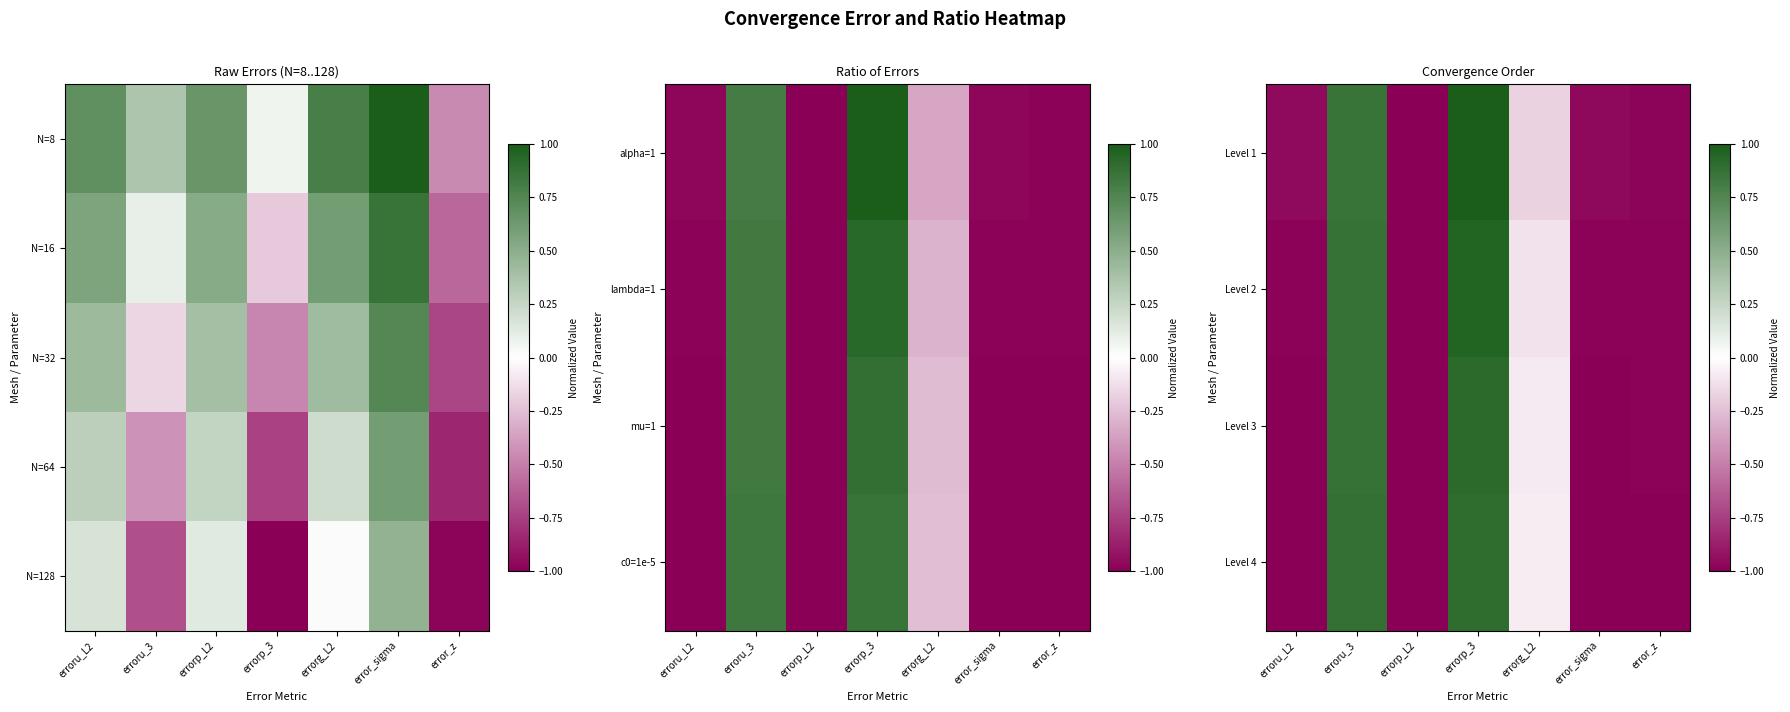

At which label does N=128 reach its peak?

error_sigma